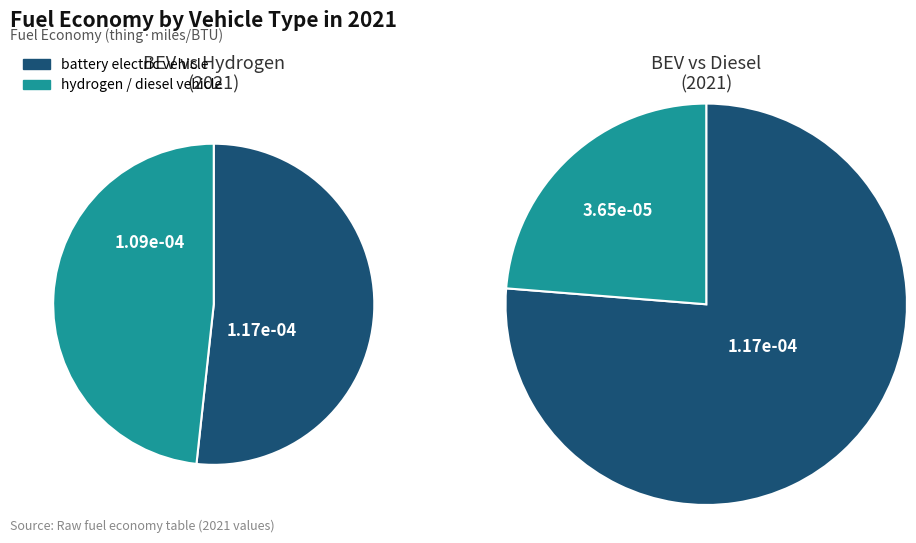

The diesel vehicle slice represents 28% of the pie. True or false?

False